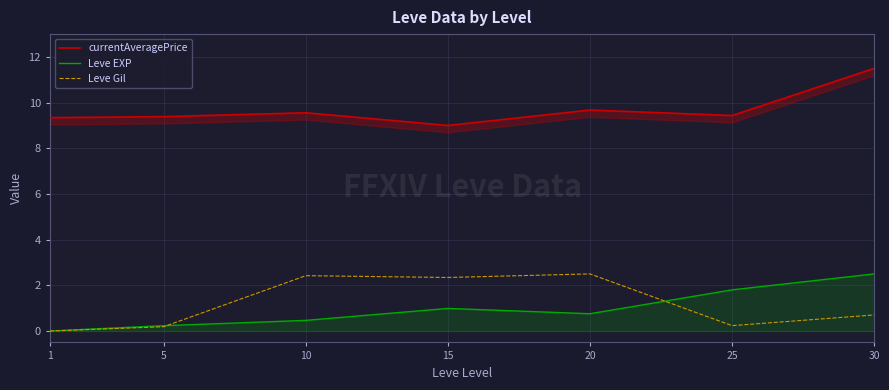

How many interior local valleys does the currentAveragePrice series have?

2